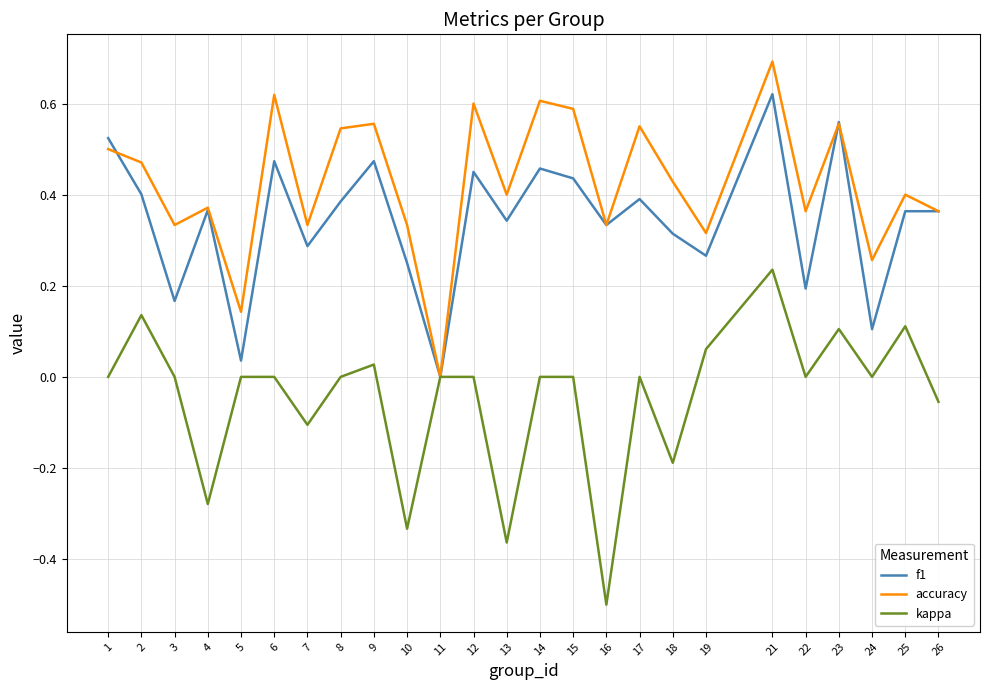

What is the total value across all series at 23?

1.2